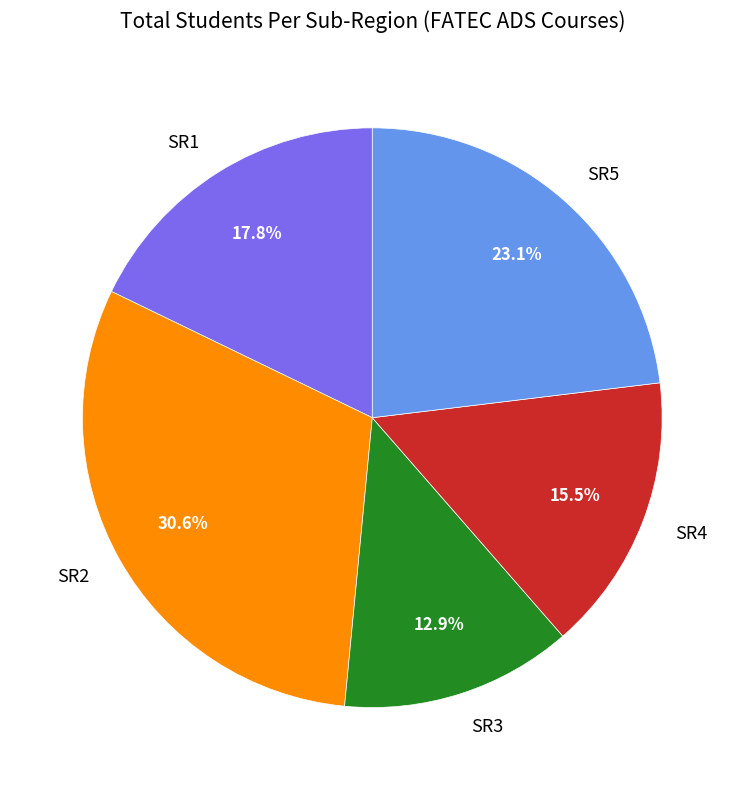

Is it true that SR2 is 16% of the pie?

False